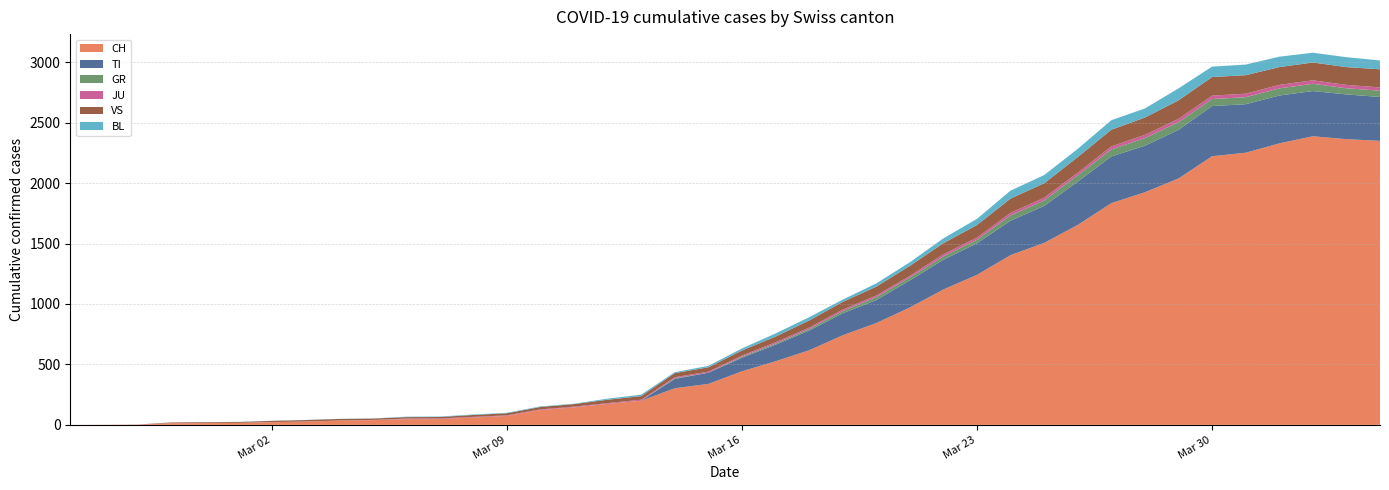

Reading right to left, list all the values displayed in this chart.

CH: 2349	2363	2387	2328	2251	2222	2038	1924	1834	1654	1505	1404	1241	1120	971	842	741	617	526	443	339	303	200	174	145	123	74	61	48	47	39	35	27	22	16	15	13	2	1	0
TI: 363	370	374	396	401	415	402	385	386	358	306	285	261	246	224	190	182	163	137	112	92	77	0	0	0	0	0	0	0	0	0	0	0	0	0	0	0	0	0	0
GR: 52	51	60	59	58	58	63	63	58	52	45	43	29	27	24	24	18	13	9	9	0	6	0	0	0	0	0	0	0	0	0	0	0	0	0	0	0	0	0	0
JU: 27	28	29	29	29	28	28	27	25	22	23	22	18	18	13	14	12	11	11	9	9	8	8	6	6	5	5	5	5	5	2	1	1	1	1	1	1	1	0	0
VS: 150	147	147	147	153	154	153	143	138	129	119	118	104	92	83	73	64	59	47	42	36	34	30	28	21	20	17	16	12	12	11	13	12	10	7	6	6	0	0	0
BL: 73	82	81	86	88	86	99	75	79	68	68	66	51	40	30	27	19	27	26	17	12	8	12	9	3	5	4	4	4	4	1	1	1	1	1	1	0	0	0	0